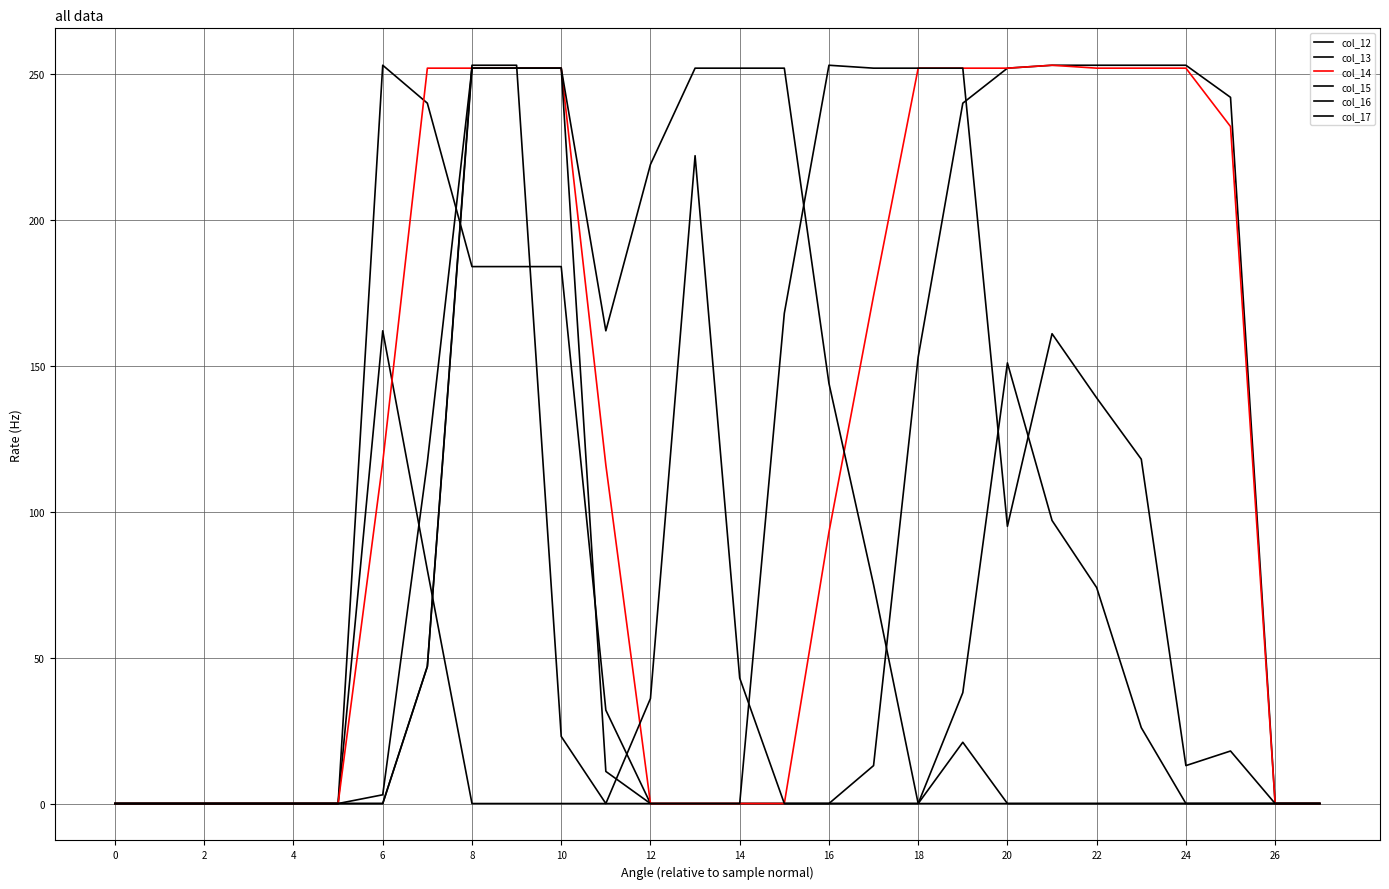

True or false: col_16 has more than 0 points higher than both neighbors.

True